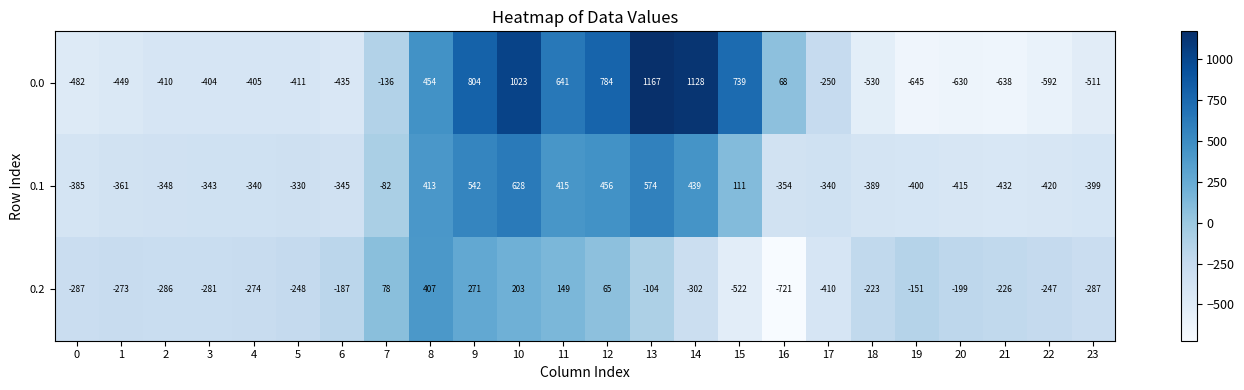

At which category is the sum across all series the highest?

10